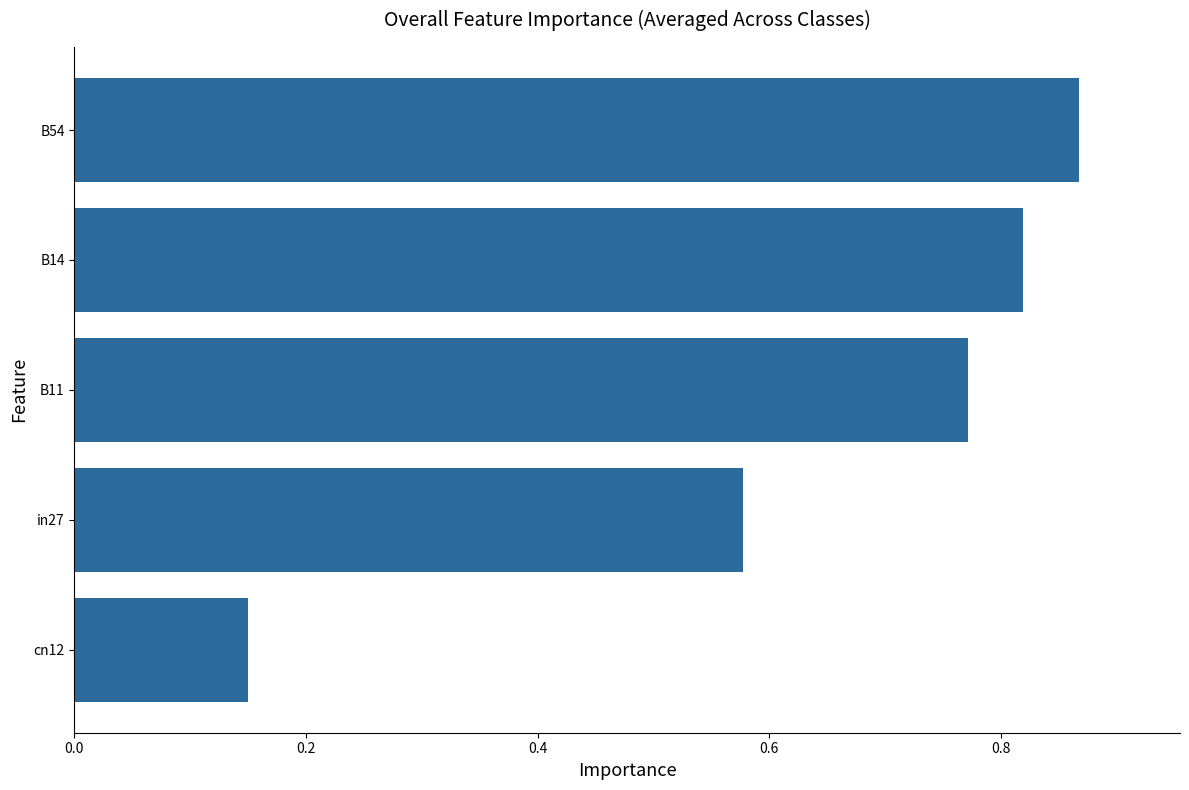

List the labels in order of value, smallest first.

cn12, in27, B11, B14, B54